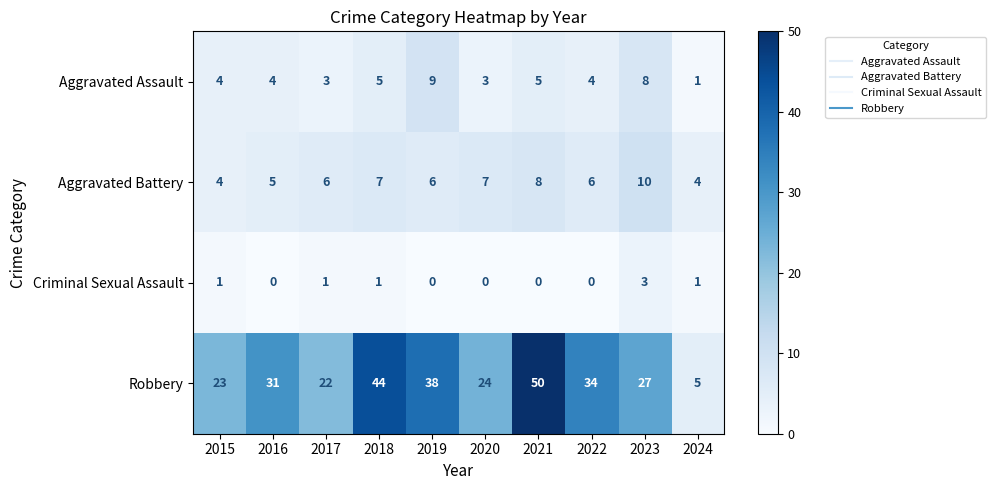

What is the total value across all series at 2018?

57